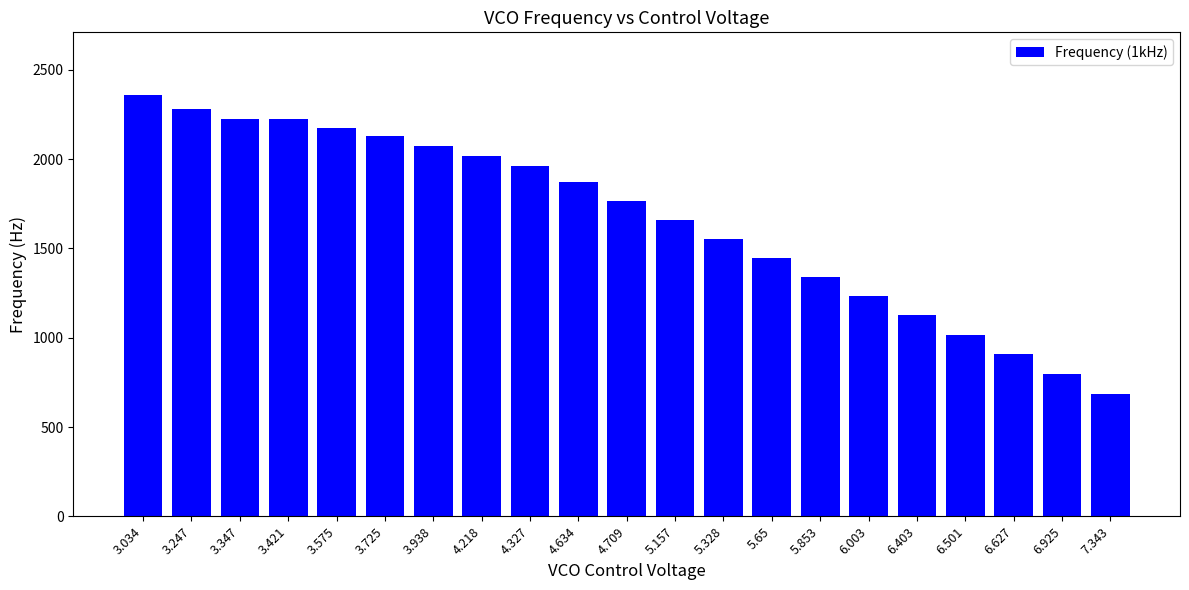

What value does the data have at 5.328?

1554.0